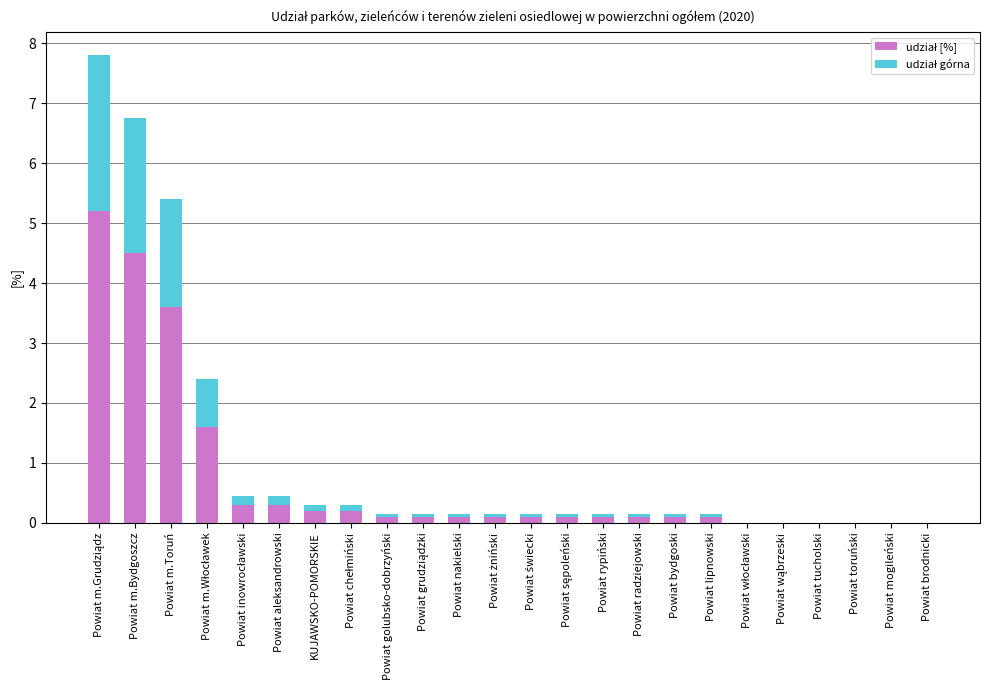

Are the bars grouped side by side (vs. stacked)?

No